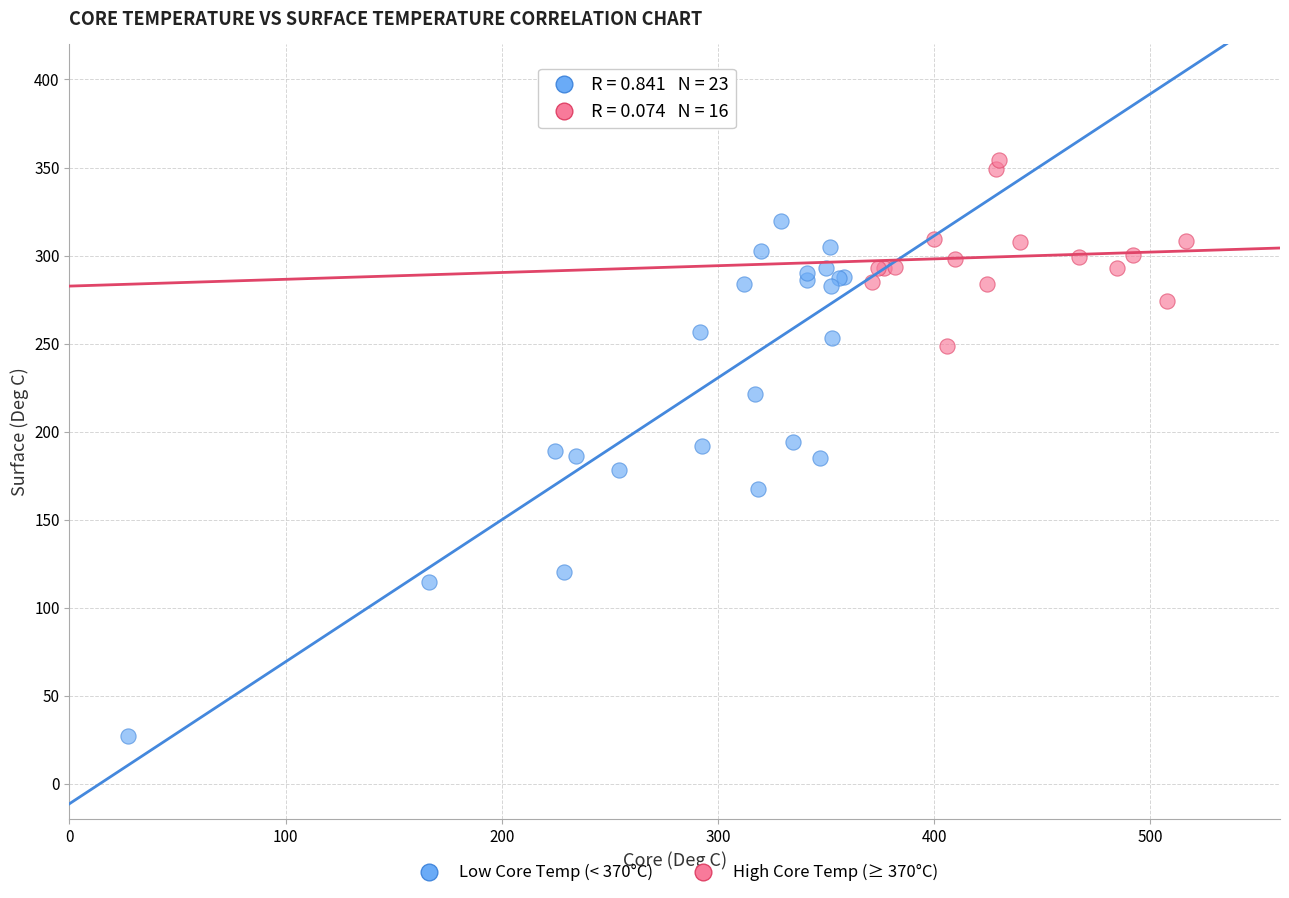

Which series has the widest spread of Y values?

Low Core Temp (< 370°C)